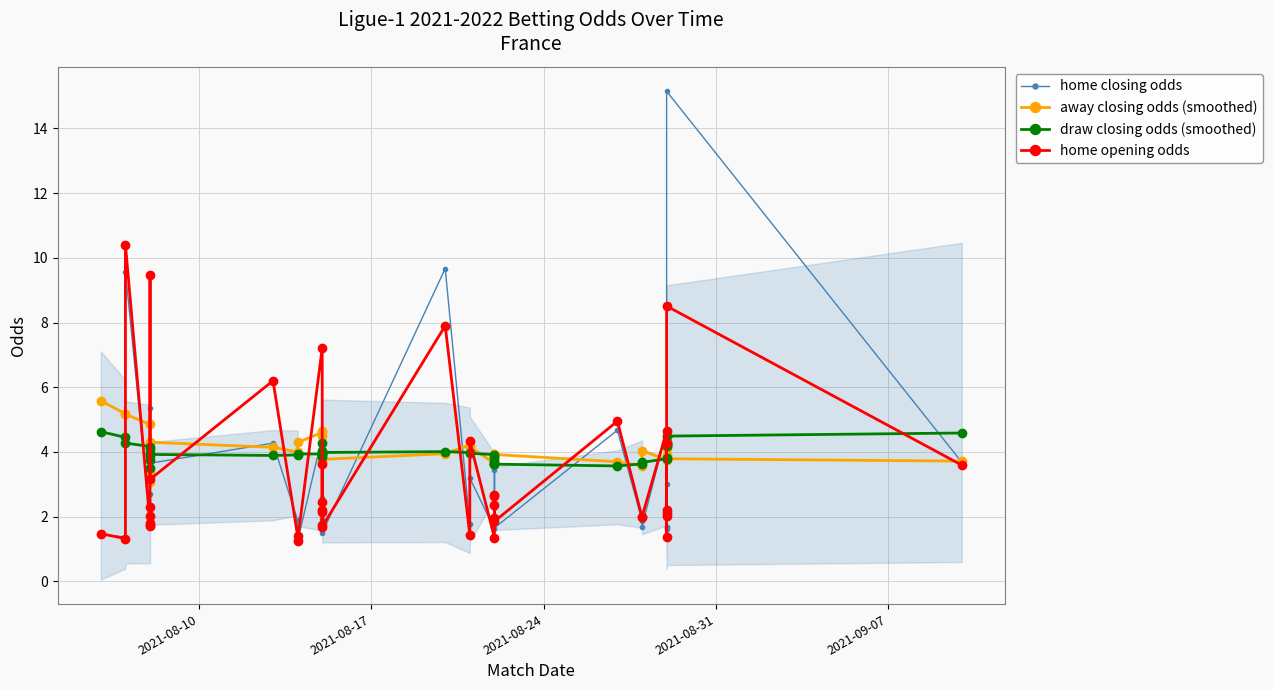

Reading right to left, transcribe all the data shown in this chart.

home closing odds: 3.7	15.2	1.7	1.6	2.0	1.7	3.0	4.7	1.7	1.9	4.7	1.6	3.5	2.3	2.3	2.0	1.6	3.2	1.8	9.7	1.5	2.1	3.7	1.9	2.1	2.6	4.5	1.2	1.9	4.3	3.6	5.4	2.1	2.7	1.8	2.2	1.9	9.6	1.4	1.4
away closing odds (smoothed): 3.7	3.8	4.1	3.9	3.9	4.5	4.3	3.8	4.0	3.6	3.7	3.9	3.7	3.8	3.9	3.8	3.6	4.2	4.2	3.9	3.8	4.0	3.7	3.8	4.5	4.6	4.6	4.3	4.0	4.1	4.3	3.2	3.1	3.4	3.3	4.3	4.8	5.2	5.2	5.6
draw closing odds (smoothed): 4.6	4.5	4.3	4.2	4.2	4.2	3.8	3.8	3.7	3.6	3.6	3.6	3.7	3.6	3.6	3.8	3.9	4.0	4.0	4.0	4.0	3.9	3.9	4.3	4.0	3.9	3.9	3.9	3.9	3.9	3.9	3.9	3.5	3.7	4.0	4.1	4.2	4.3	4.5	4.6
home opening odds: 3.6	8.5	1.4	2.2	2.1	2.0	4.3	4.6	2.0	2.0	5.0	1.9	2.4	2.6	2.7	1.9	1.4	4.3	1.4	7.9	1.7	2.2	3.6	2.1	1.7	2.5	7.2	1.3	1.4	6.2	3.1	9.5	1.8	1.7	2.0	2.3	1.8	10.4	1.3	1.5